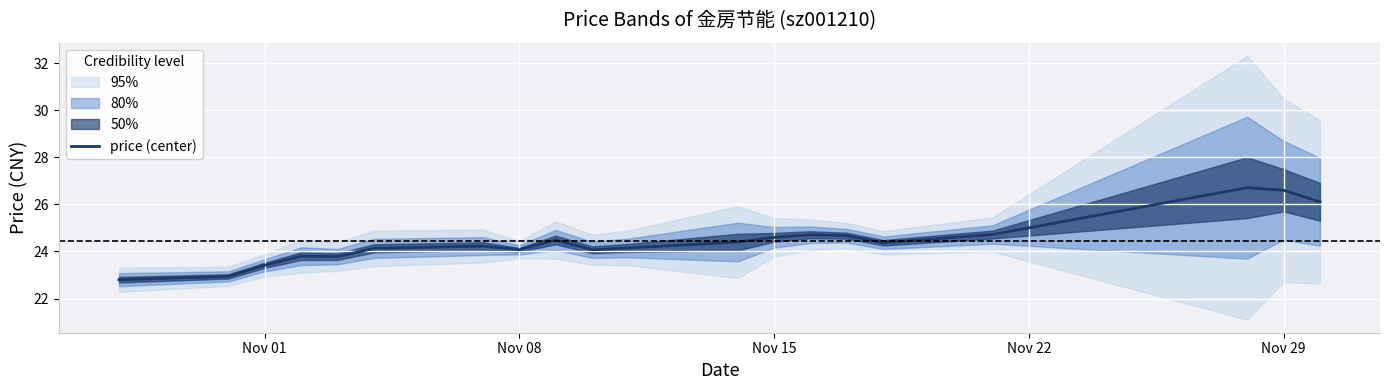

What is the average value?

24.4